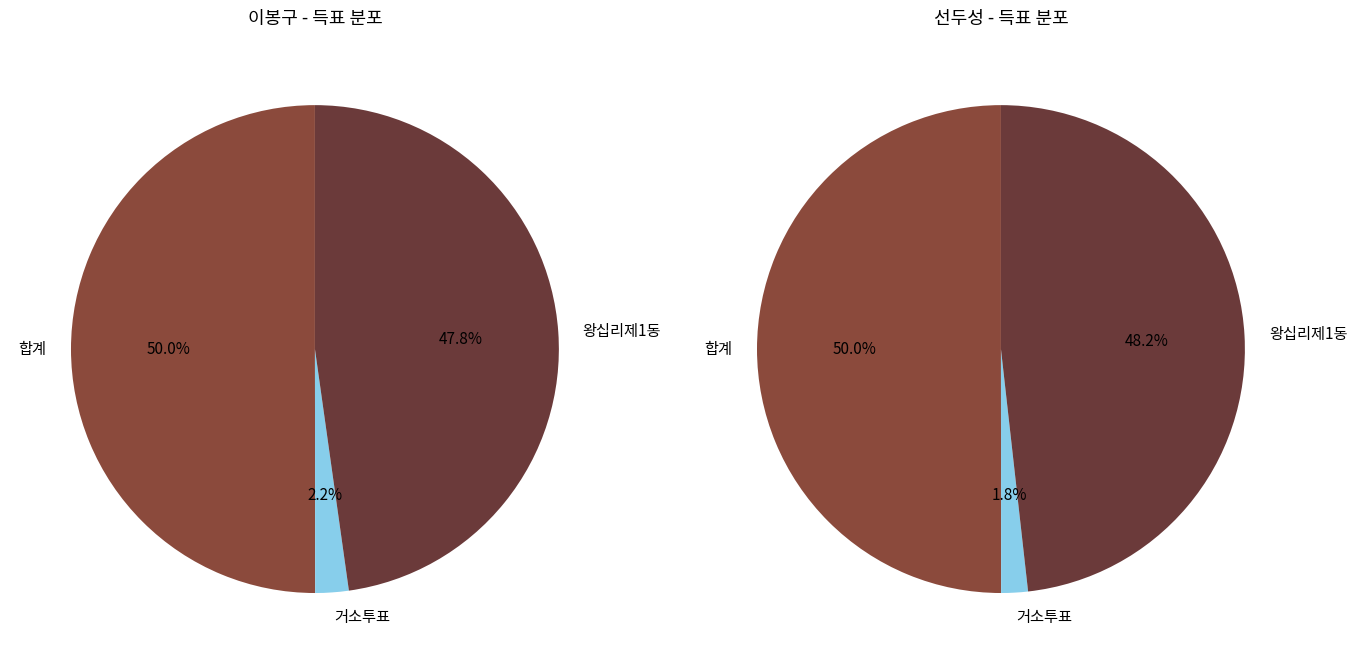

Which category has the biggest portion of the pie?

합계